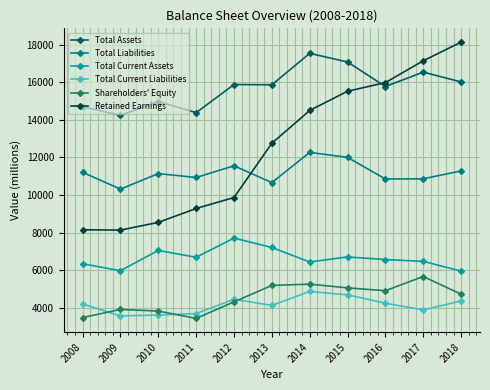

Where is the first local minimum for Total Assets?

2009